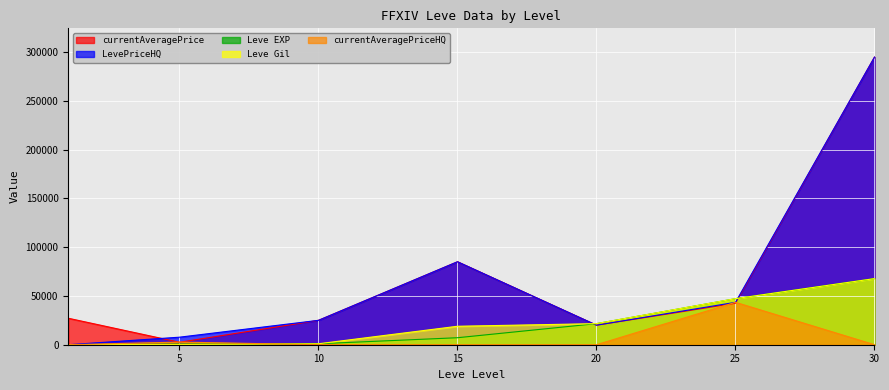

True or false: Leve EXP has a value of 67730 at 30.

True